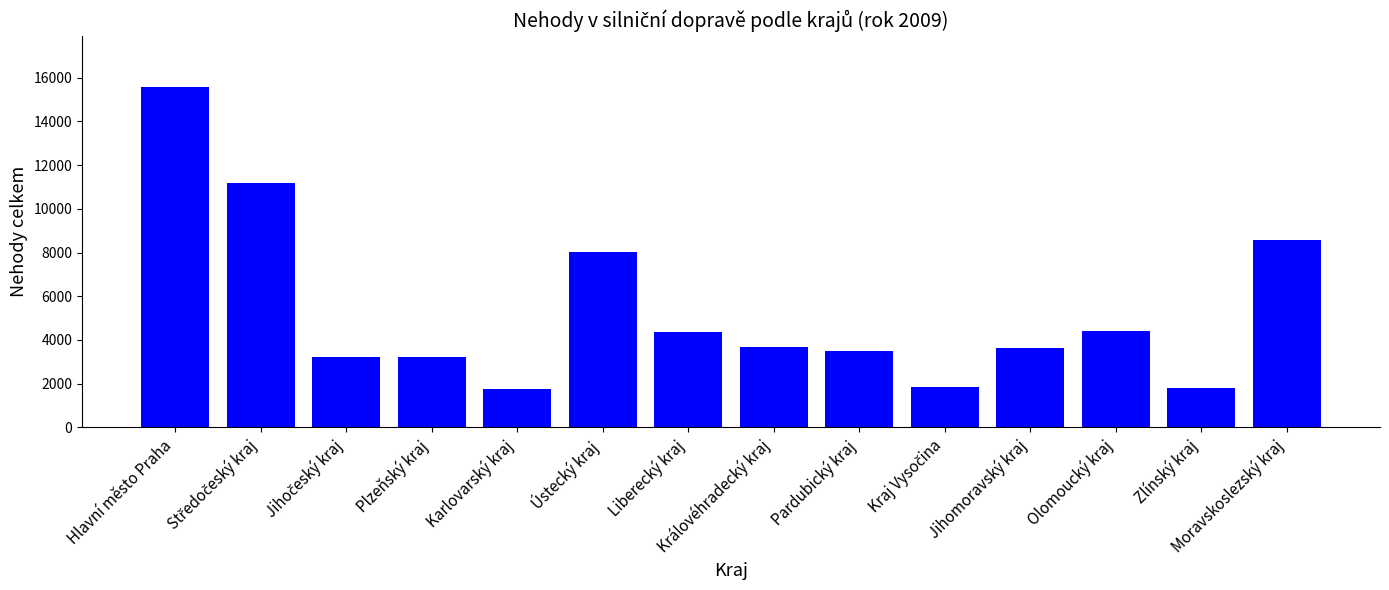

How many data points are less than 3692?

7